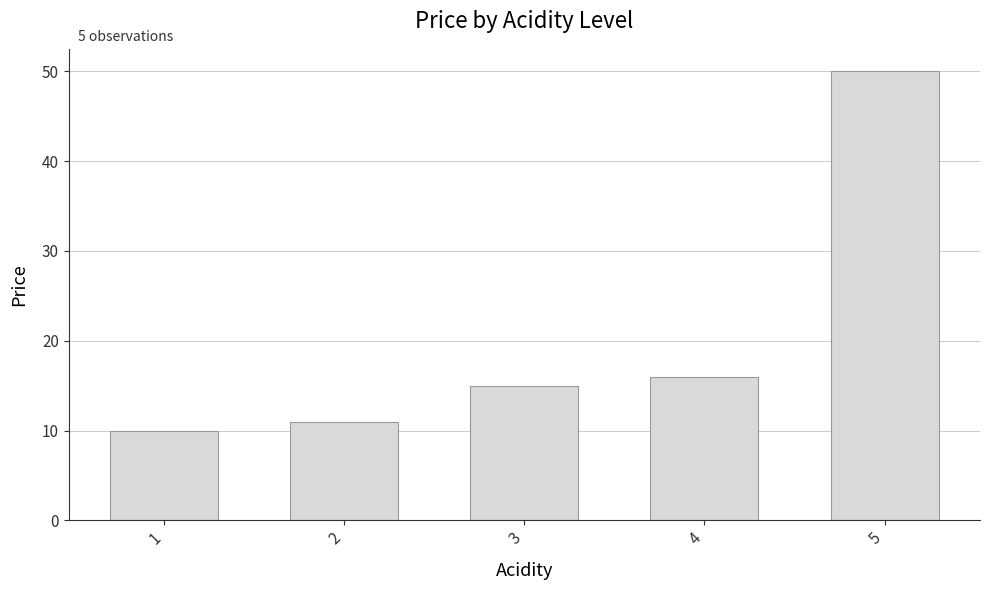

Is it true that the value at 4 is 16?

True